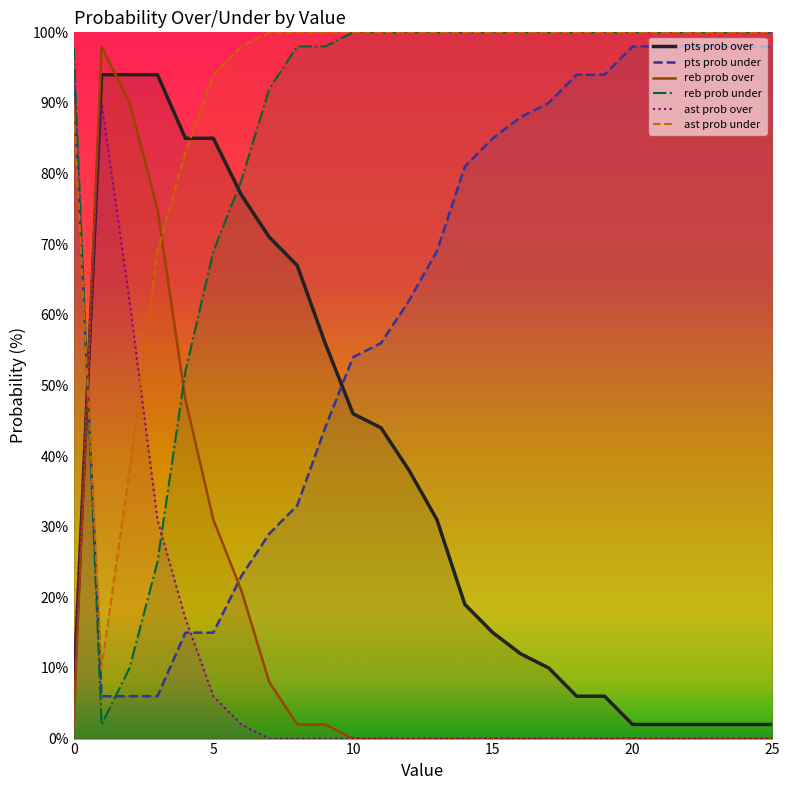

What is the difference between the ast prob under values at 13 and 0?

10